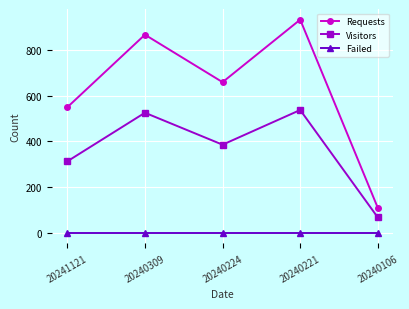

Between 20241121 and 20240106, which series saw the biggest shift?

Requests